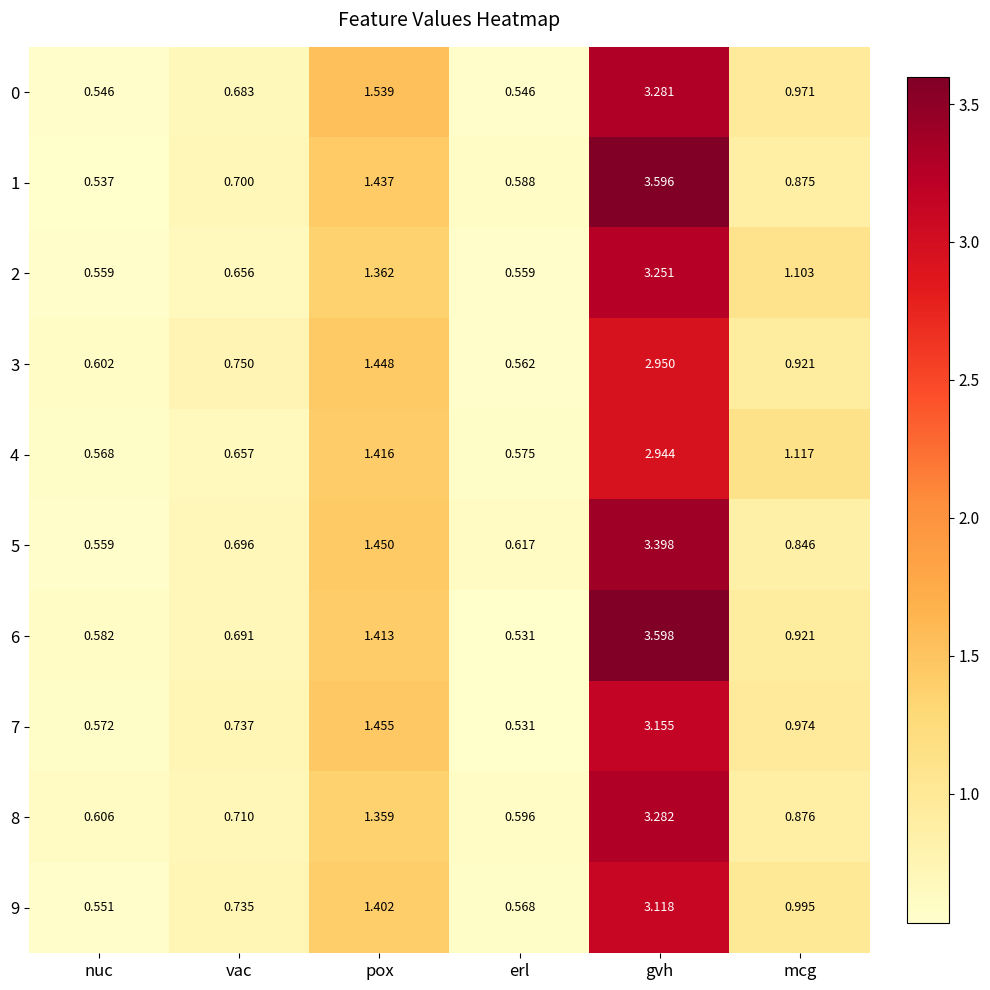

At which label is 4 closest to 1?

mcg